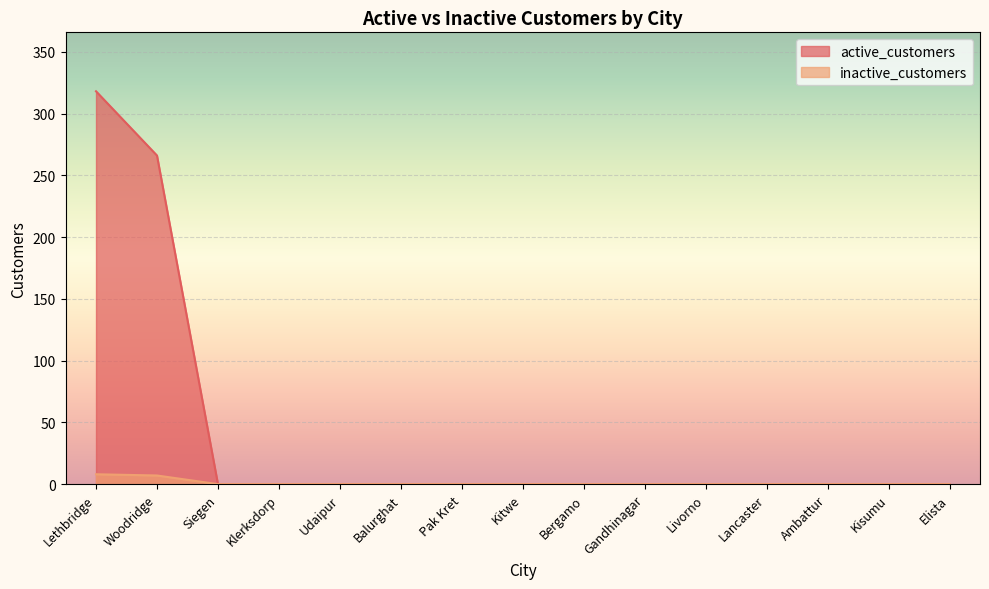

Does the chart display data point markers on the line(s)?

No